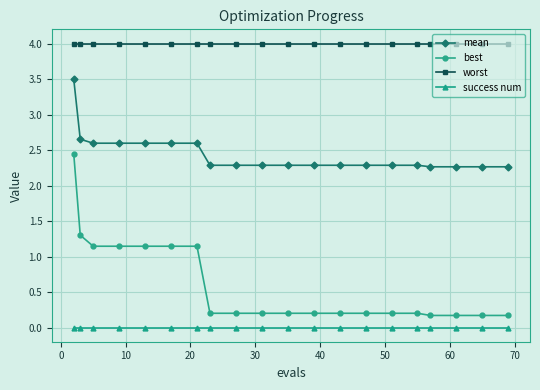

At how many categories does at least one series exceed 3?

20